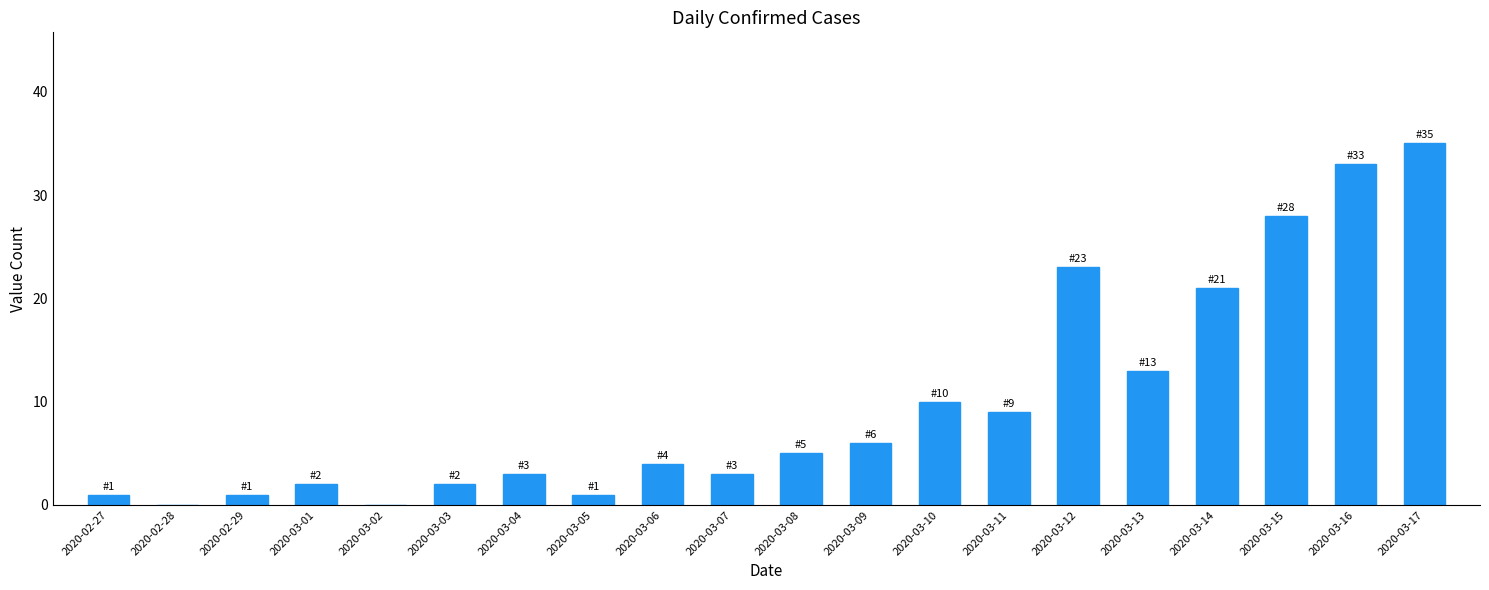

At which category does the chart reach its peak across all series?

2020-03-17